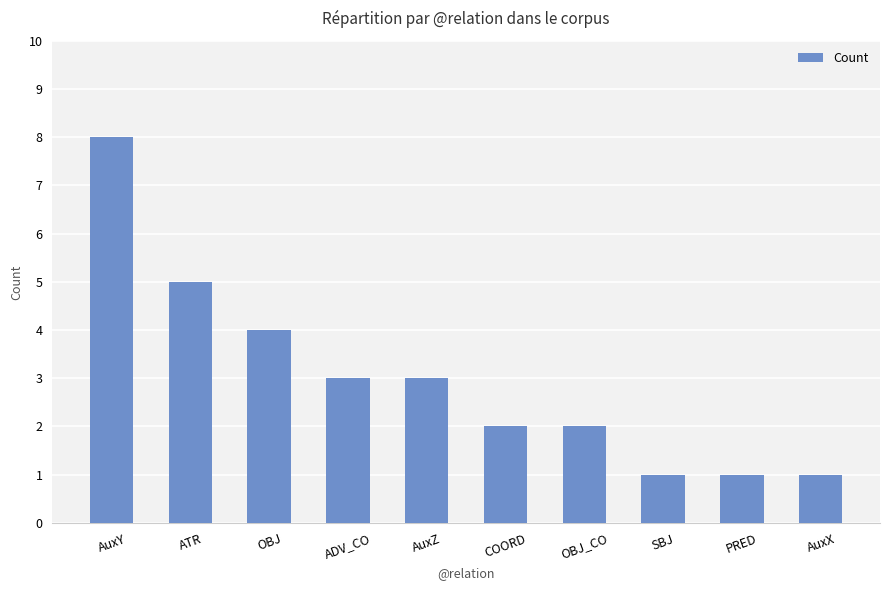

What is the label of the 5th bar from the left?

AuxZ